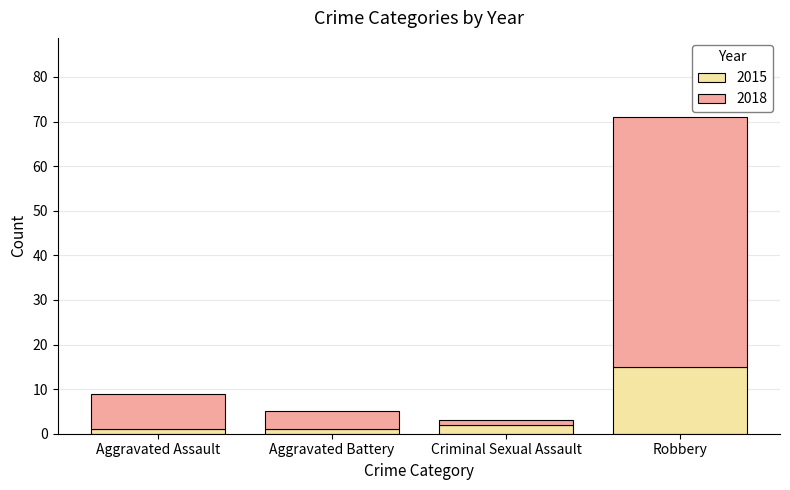

Is it true that 2015 equals 2 at Criminal Sexual Assault?

True